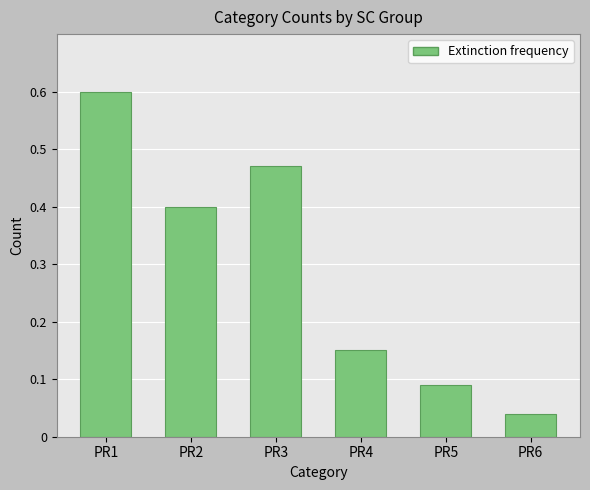

What is the difference between the maximum and minimum values?

0.6